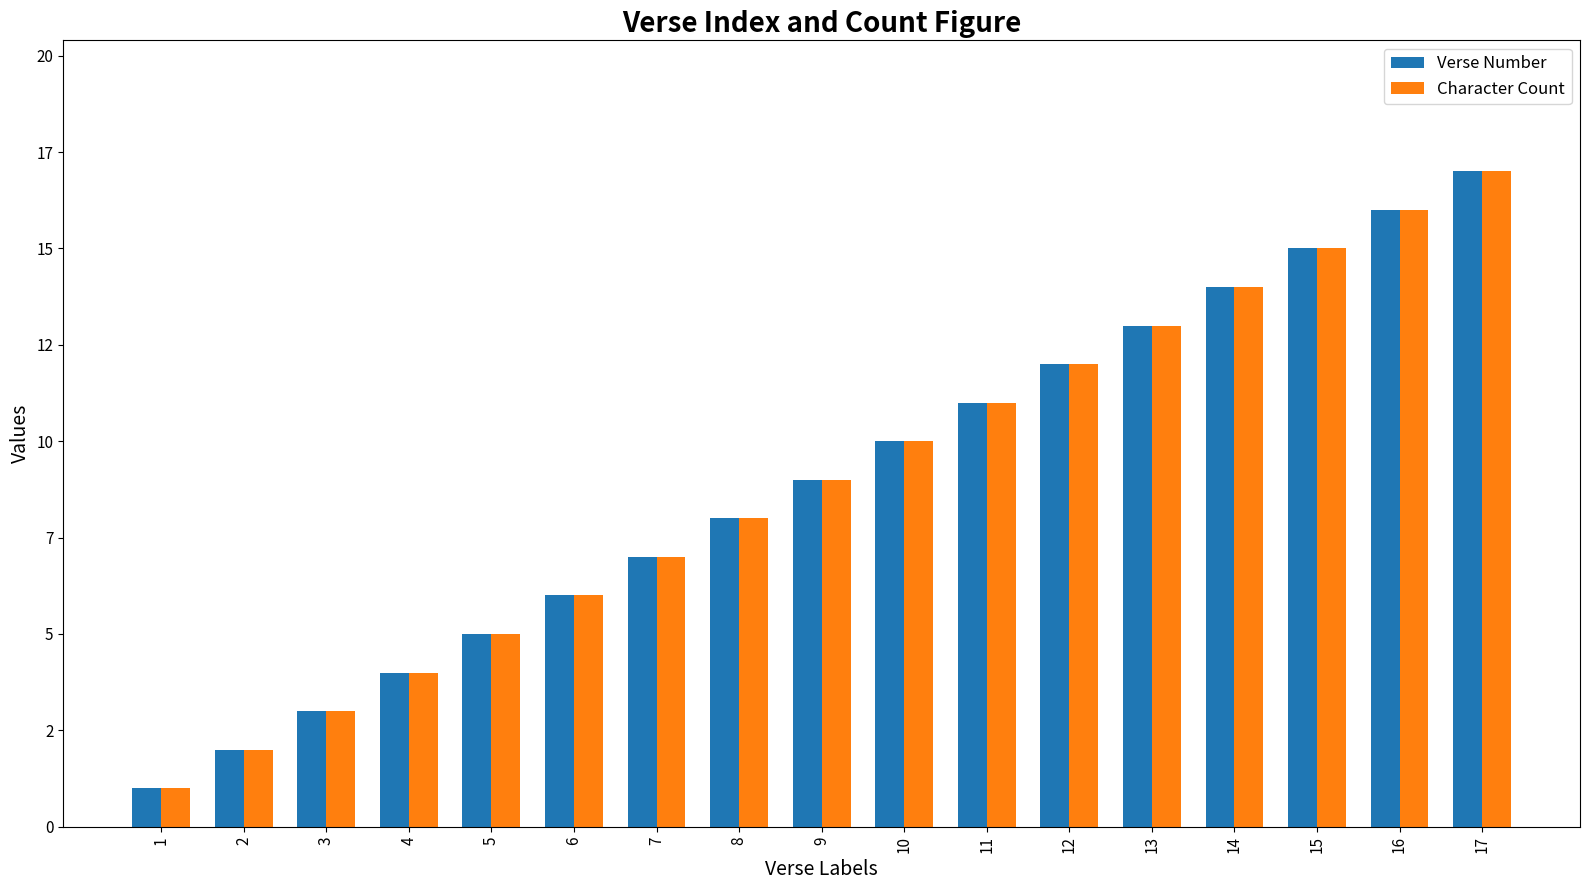

What is the minimum value shown in the chart?

1